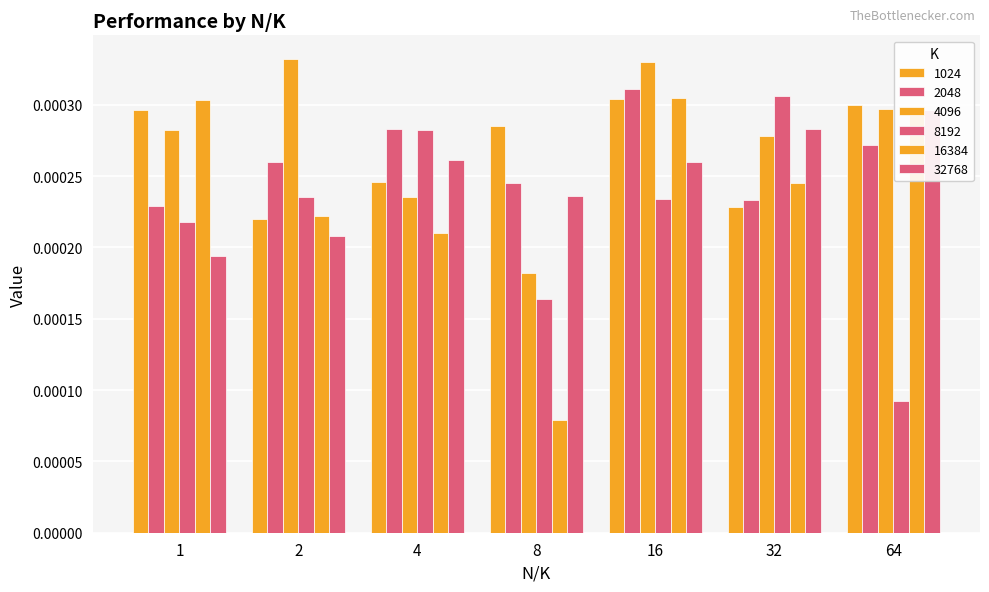

What are all the series names shown in the legend?

1024, 2048, 4096, 8192, 16384, 32768